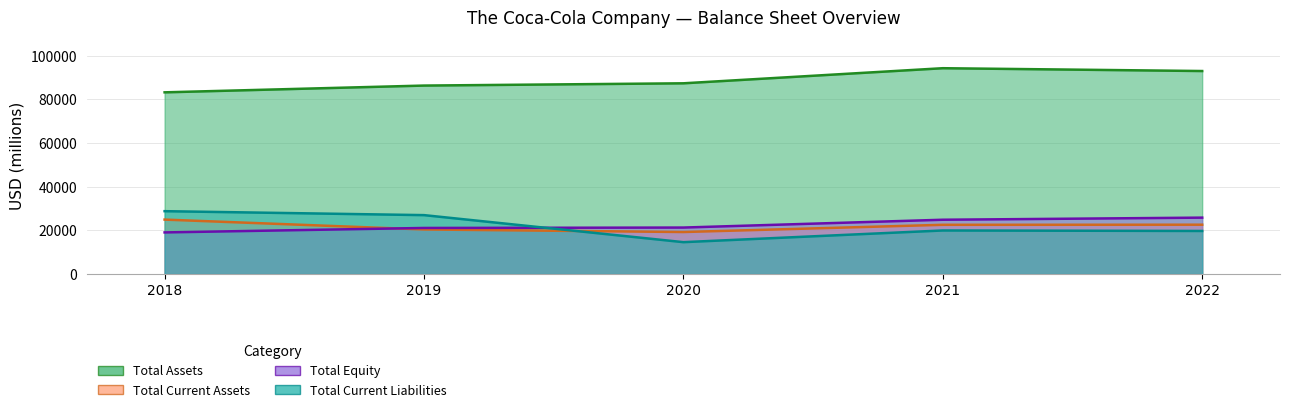

What is the value of the Total Equity point at the 2nd from the left?

21098